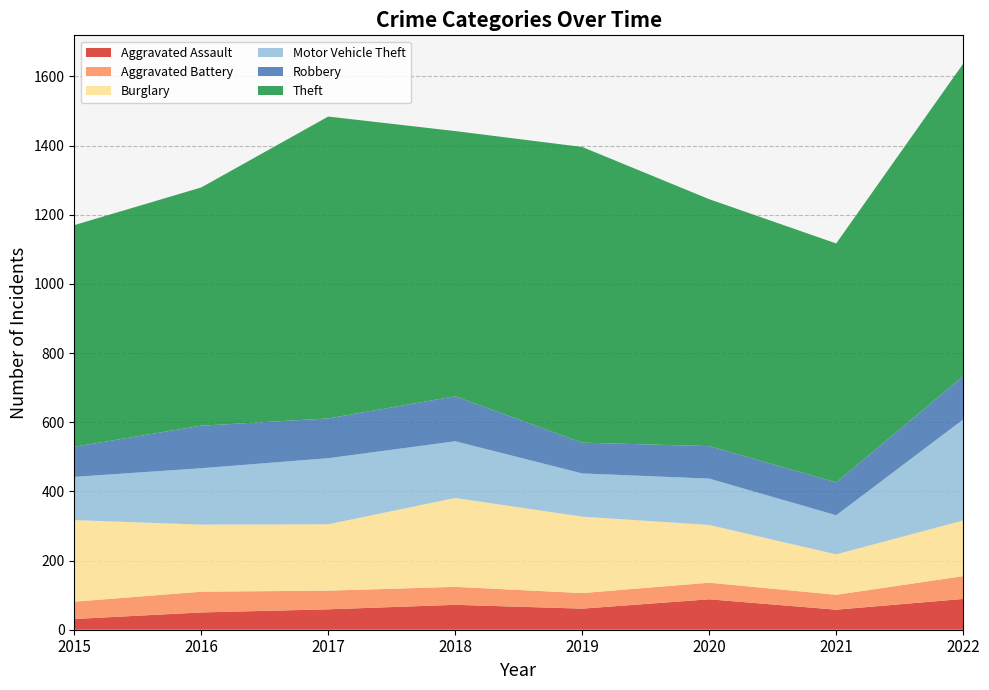

Reading left to right, transcribe all the data shown in this chart.

Aggravated Assault: 31	50	59	72	61	88	58	89
Aggravated Battery: 50	60	54	52	45	48	43	66
Burglary: 236	194	192	257	221	167	117	161
Motor Vehicle Theft: 125	163	191	164	125	134	113	292
Robbery: 87	123	115	130	89	94	95	125
Theft: 641	689	873	767	855	714	691	904